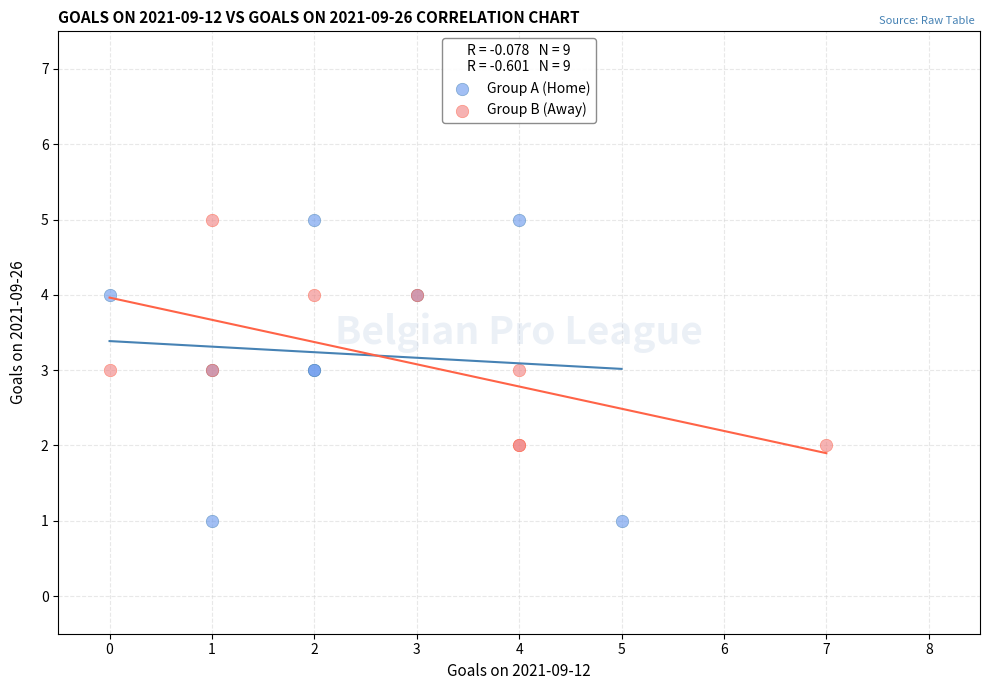

What are all the series names shown in the legend?

Group A (Home), Group B (Away)